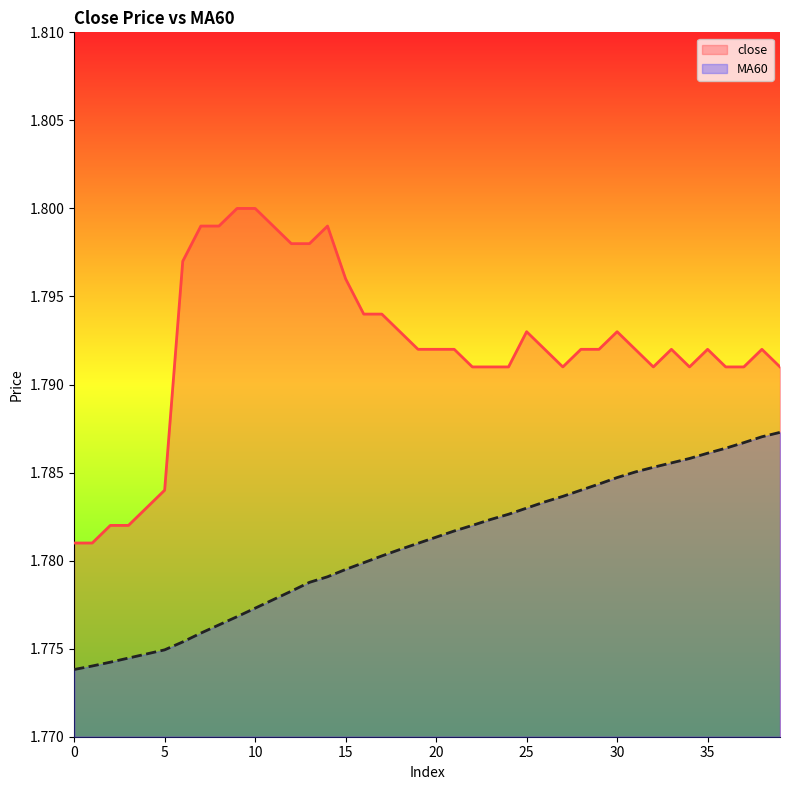

Which series has the largest range (max minus min)?

close